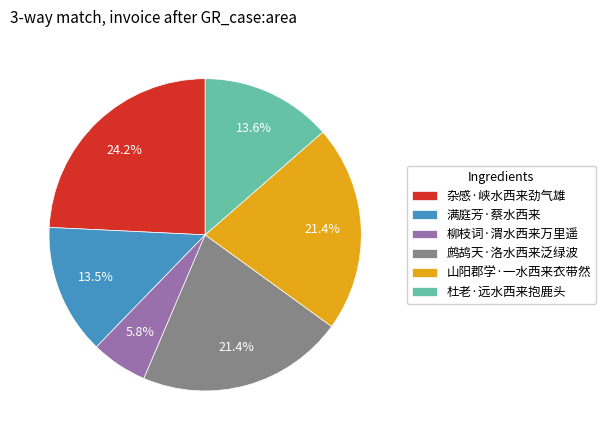

To the nearest percent, what is the average slice percentage?

17%